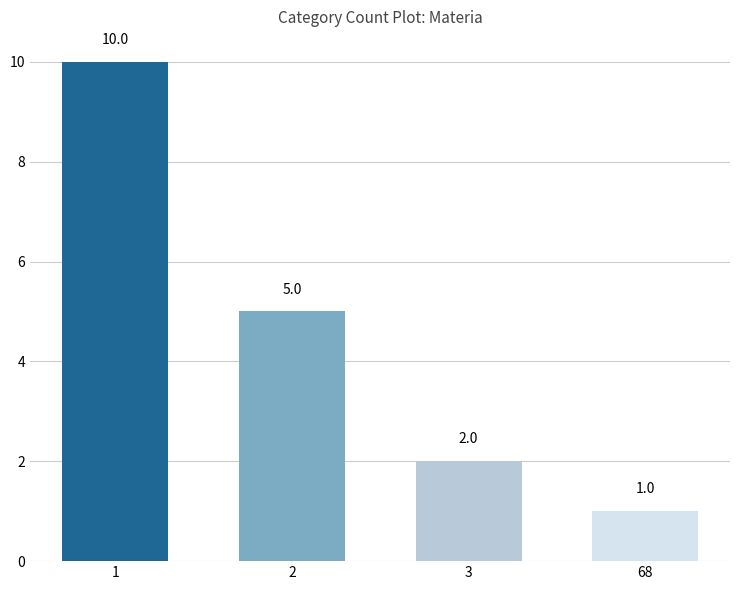

What is the difference between the values at 3 and 2?

3